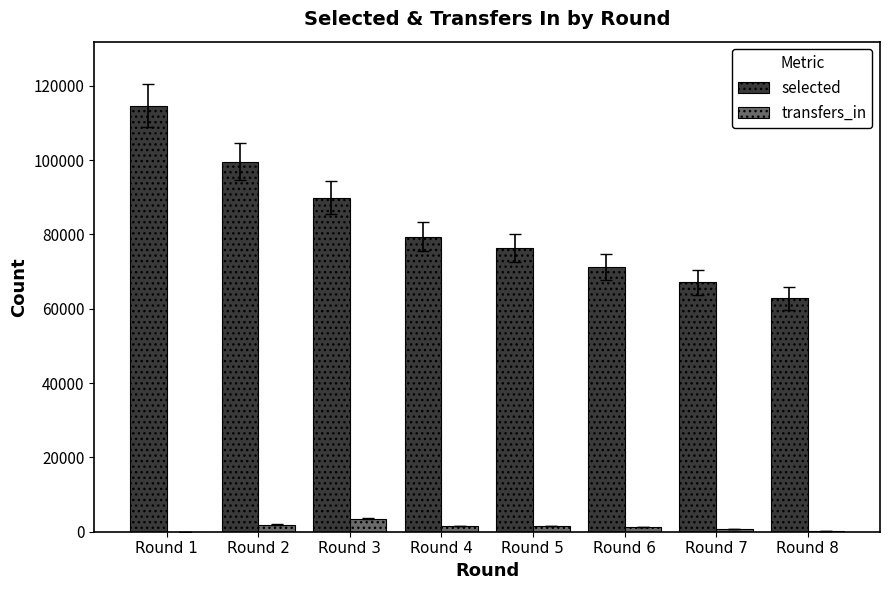

Between Round 1 and Round 6, which series saw the biggest shift?

selected